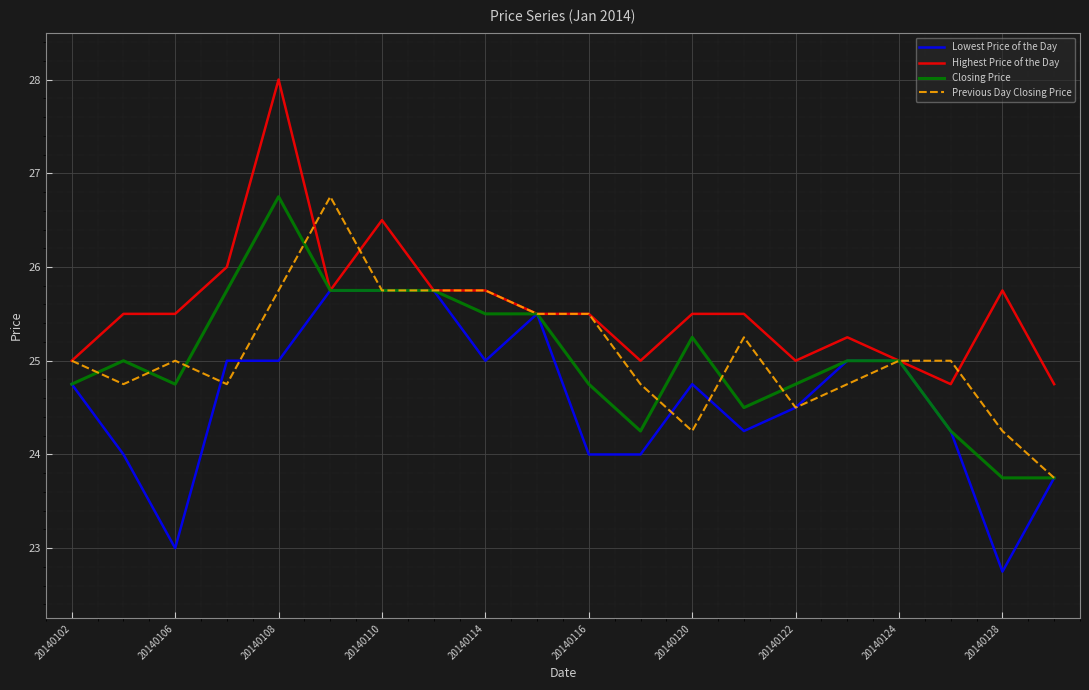

What is the smallest value displayed?

22.8